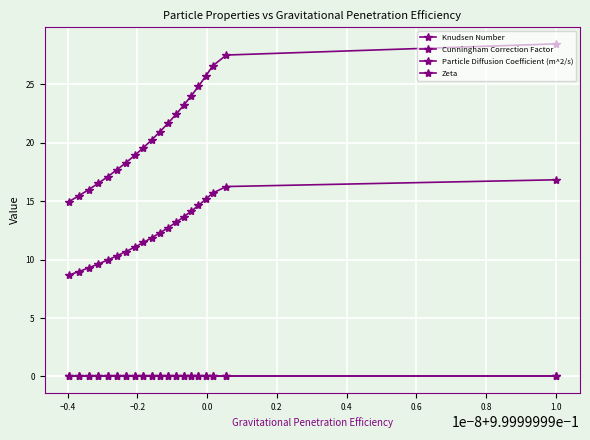

The Zeta series shows 0.0 at −0.4. True or false?

False